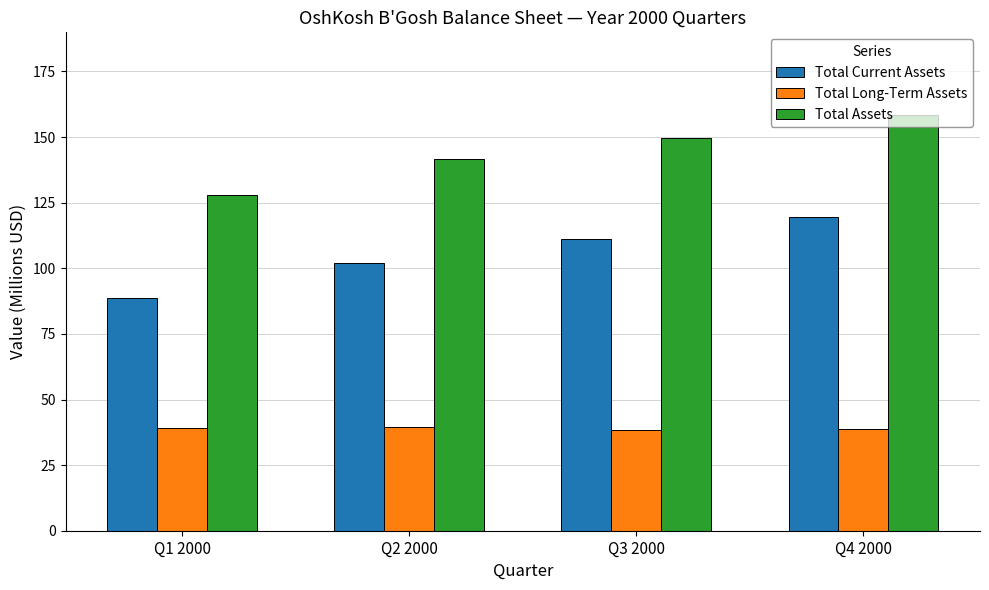

Count the number of data series in this chart.

3